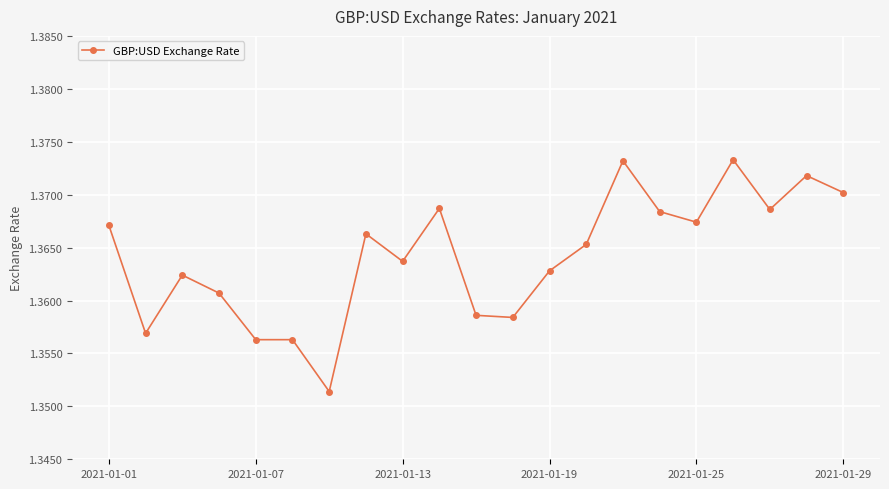

Count the values in the range 1 to 2.

21